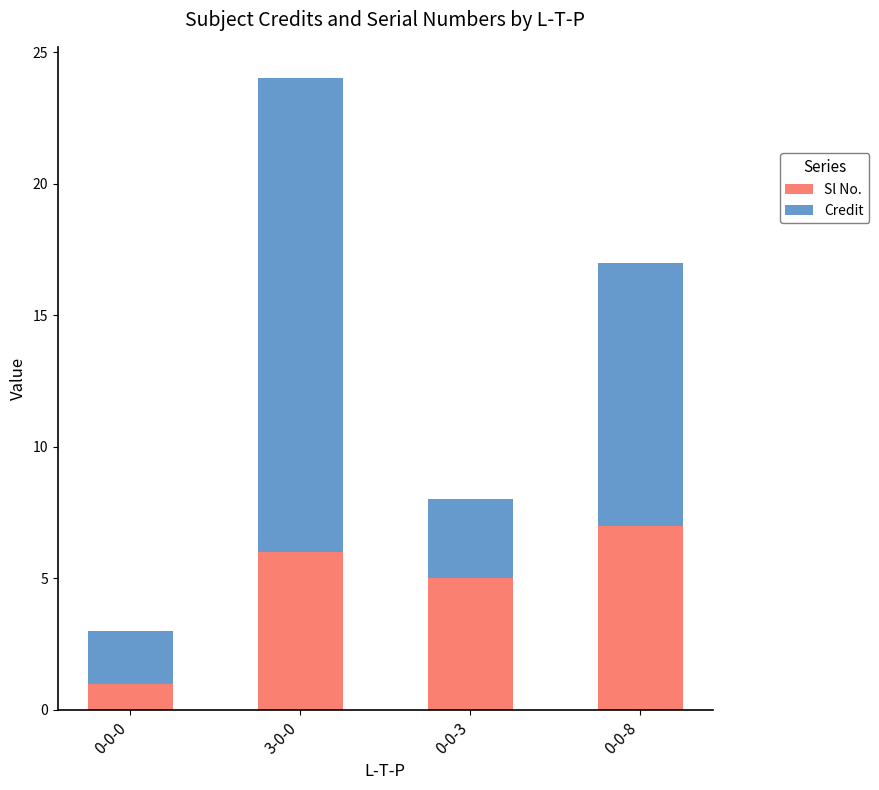

Reading left to right, transcribe the values for Sl No..

0-0-0=1	3-0-0=6	0-0-3=5	0-0-8=7